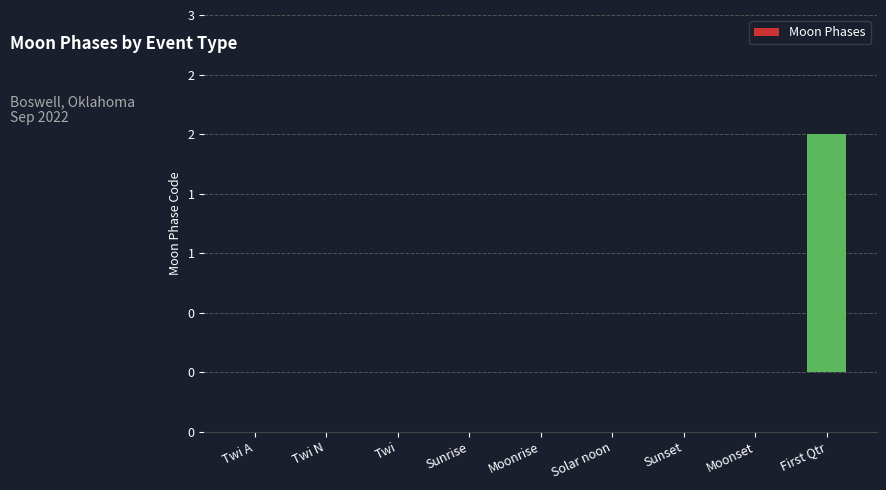

At which category does the chart reach its minimum across all series?

Twi A